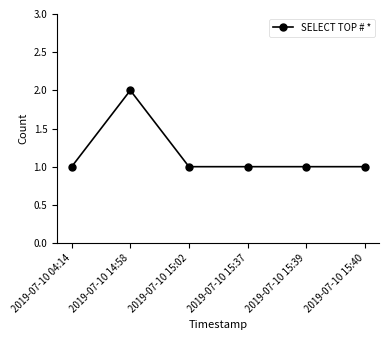

What is the value of the 3rd point from the left?

1